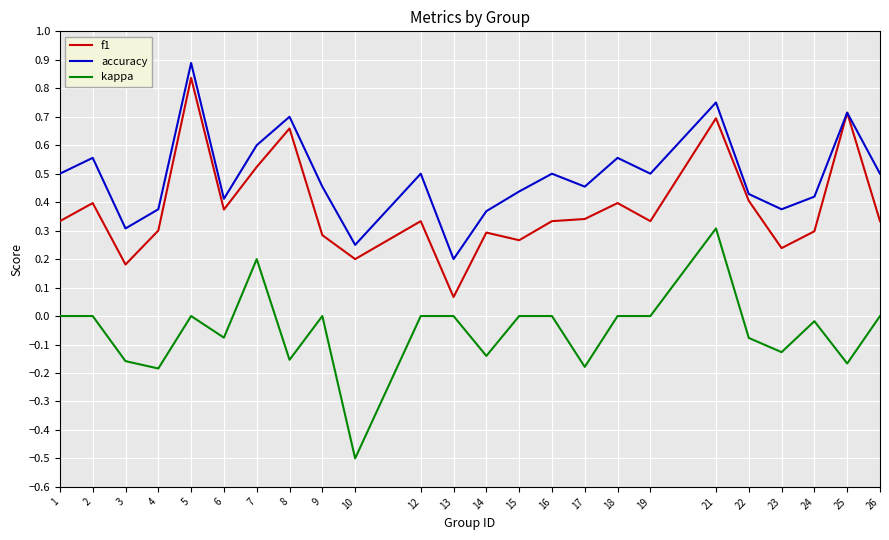

What are all the series names shown in the legend?

f1, accuracy, kappa